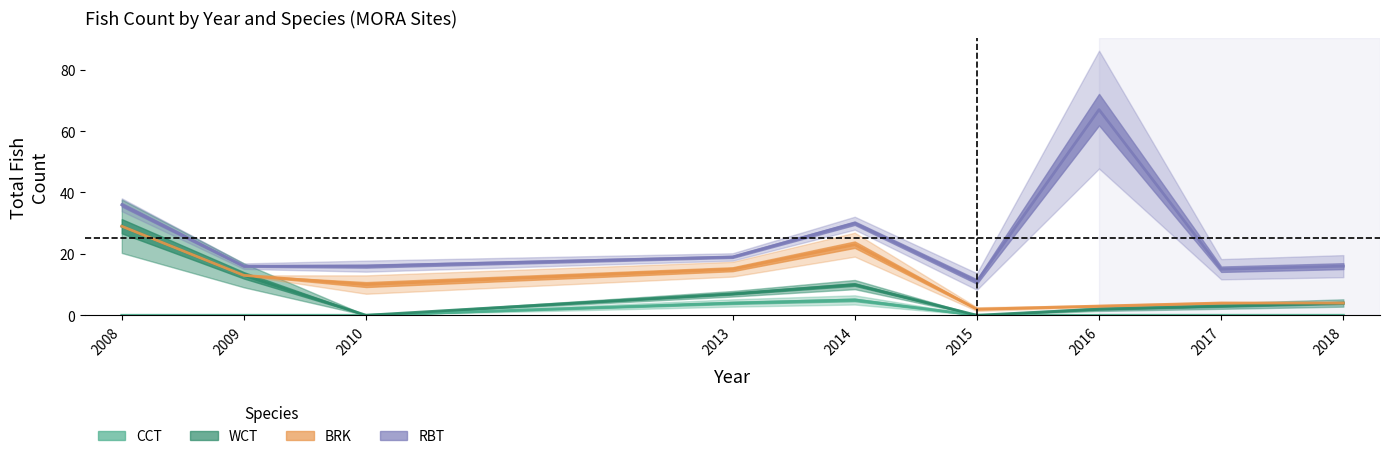

Between 2009 and 2018, which is larger?

2009